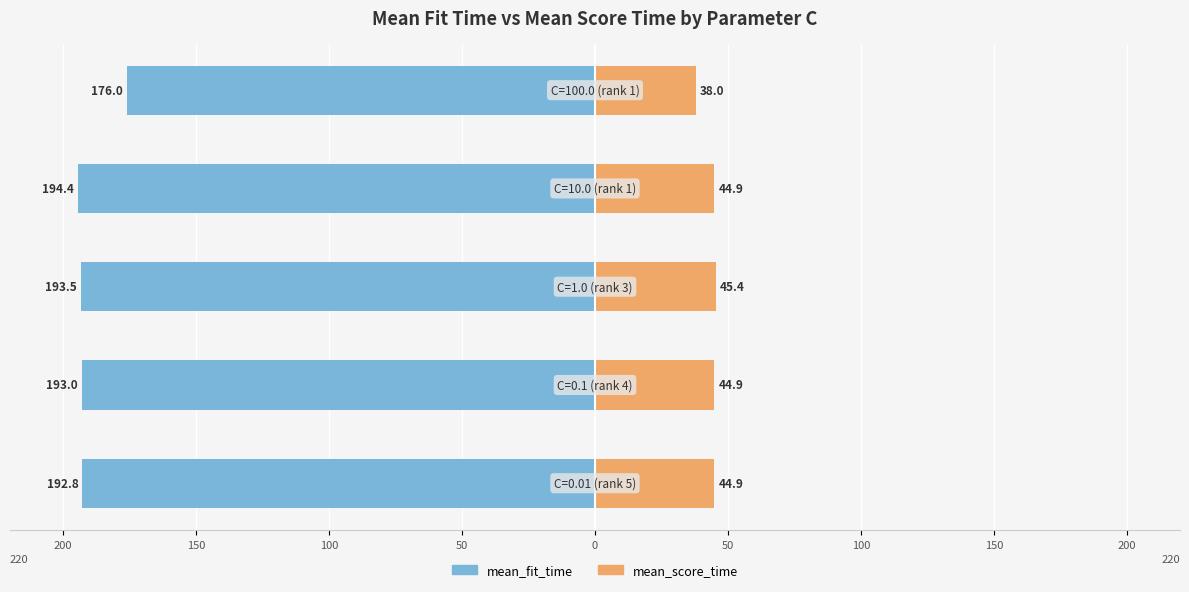

What are all the series names shown in the legend?

mean_fit_time, mean_score_time